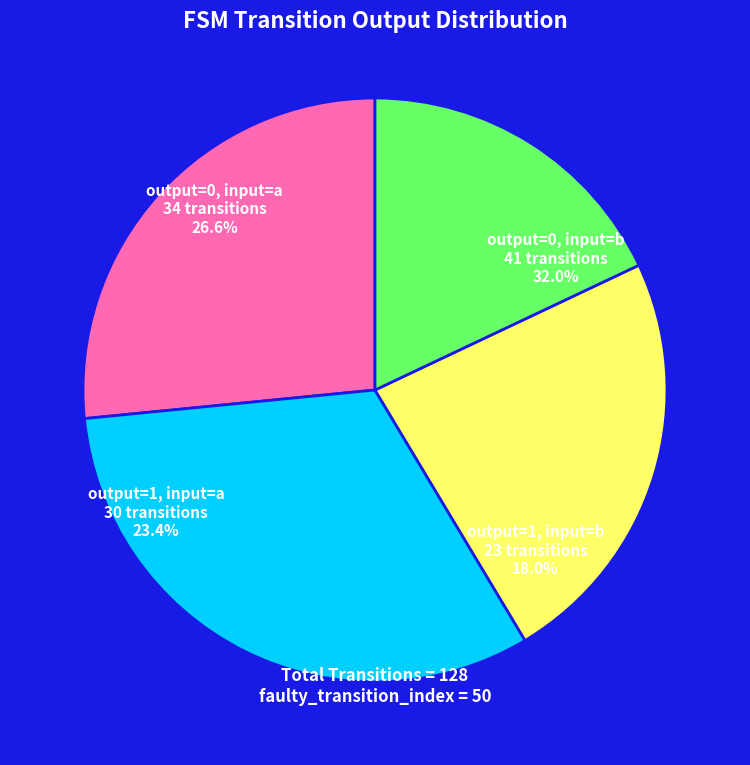

What is the change in value from output=0, input=a to output=1, input=b?

-11